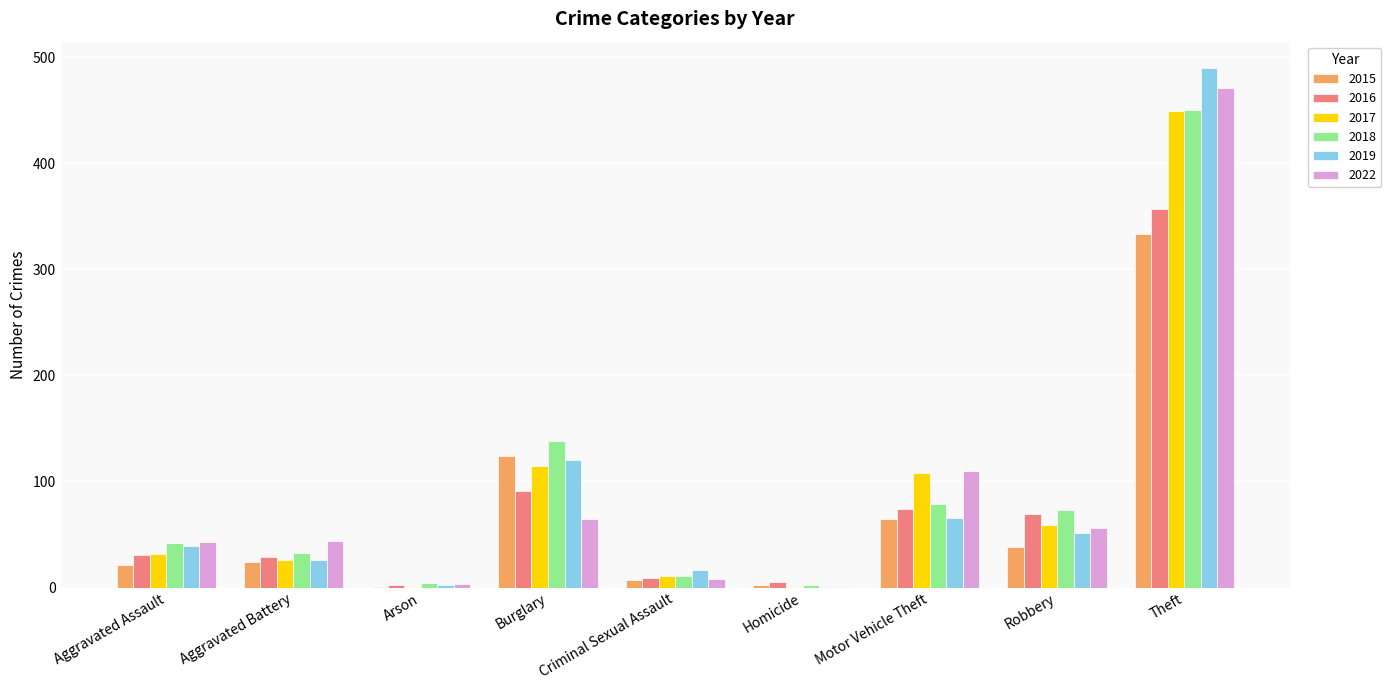

Read the 2018 value at Theft.

450